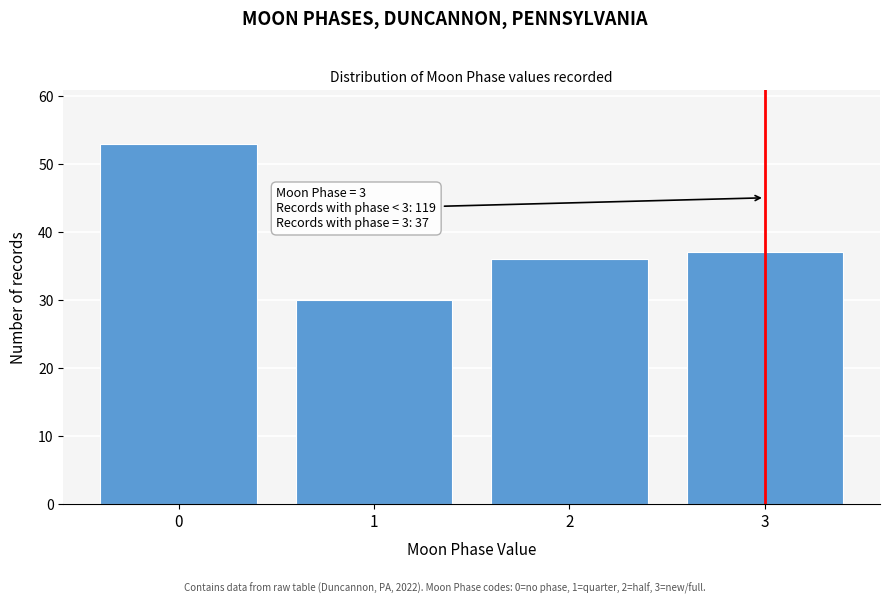

Reading right to left, what are all the values shown in this chart?

37	36	30	53